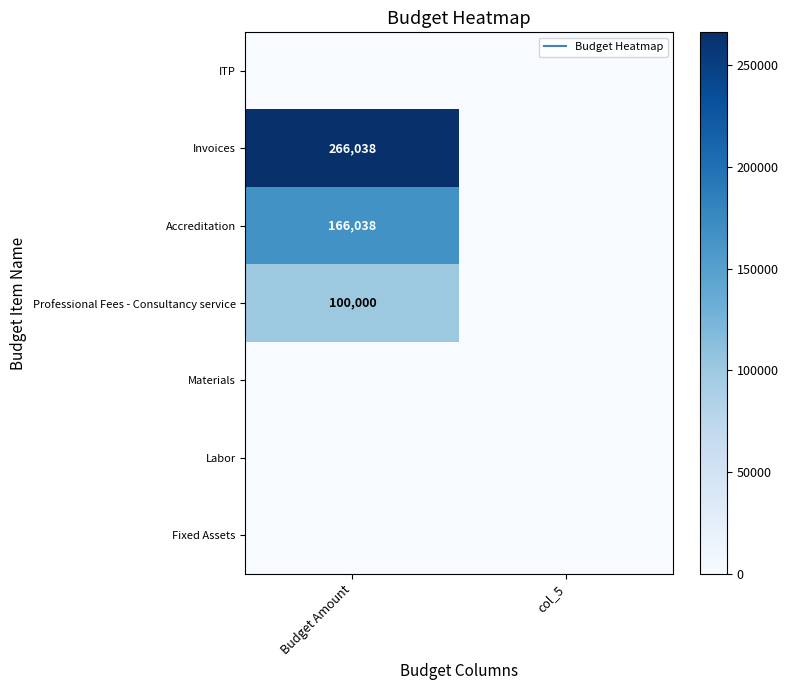

Which series has the largest total across all categories?

Invoices